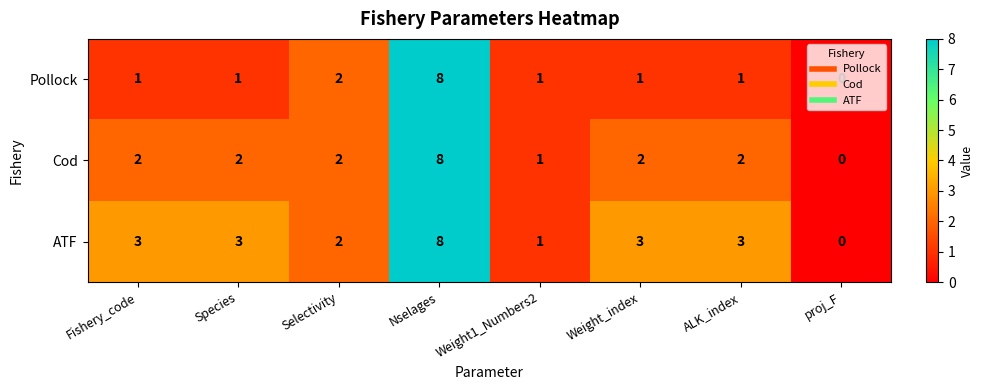

What is the greatest value displayed?

8